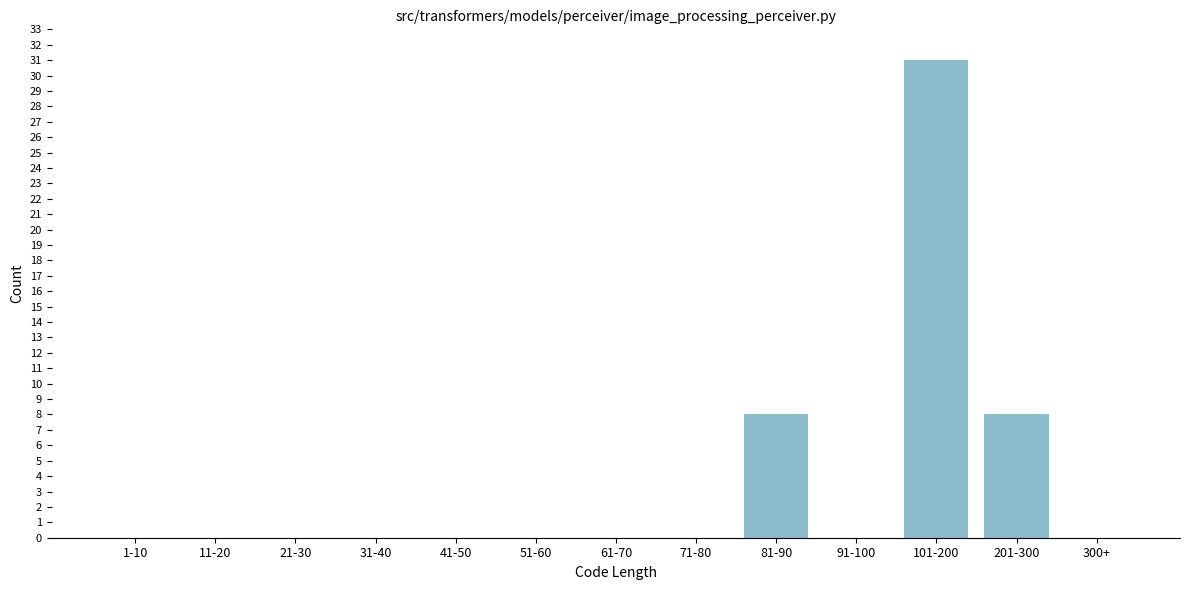

Reading left to right, what are all the values shown in this chart?

1-10=0	11-20=0	21-30=0	31-40=0	41-50=0	51-60=0	61-70=0	71-80=0	81-90=8	91-100=0	101-200=31	201-300=8	300+=0